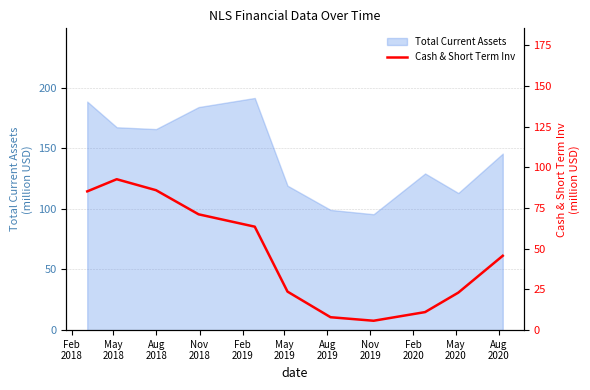

What is the lowest value of the Total Current Assets series?

95.6